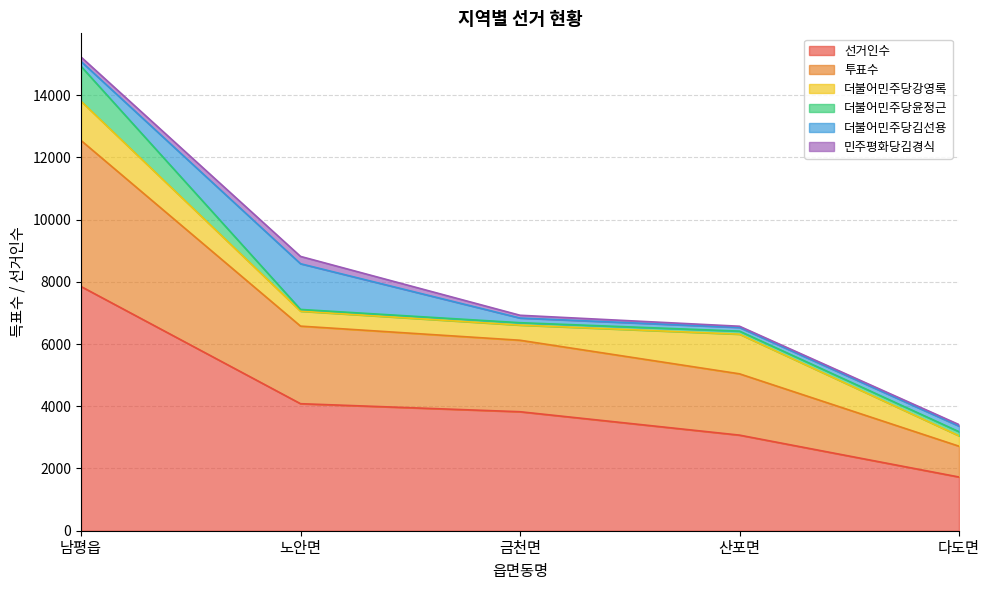

What is the maximum value shown in the chart?

7848